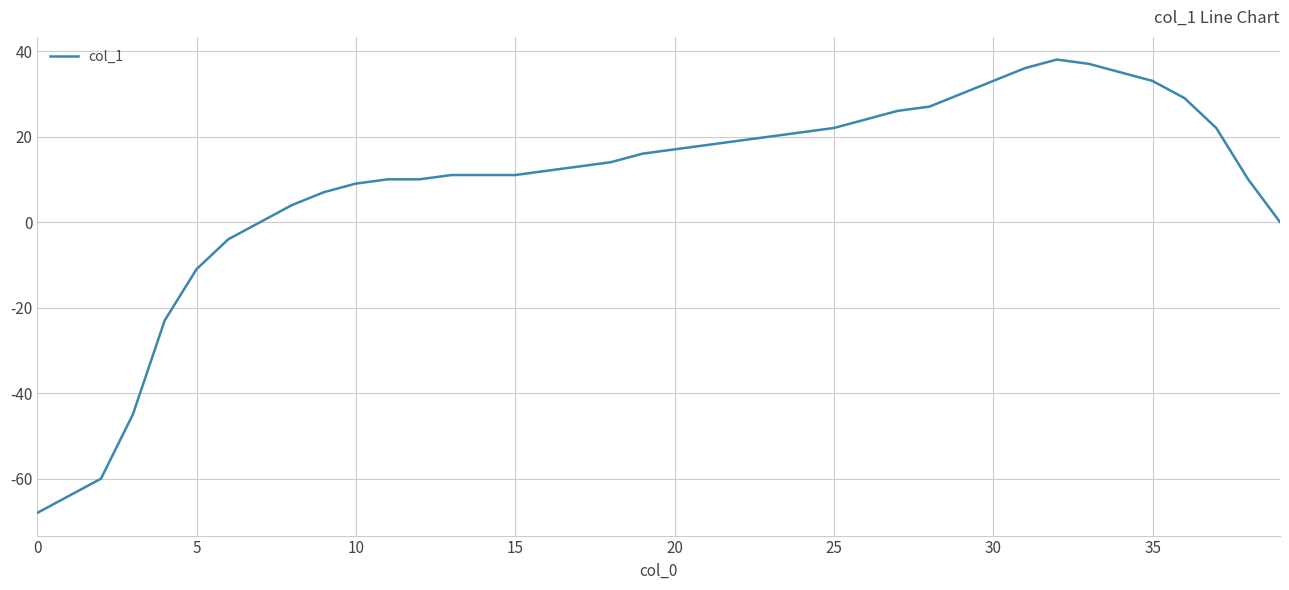

What is the greatest value displayed?

38